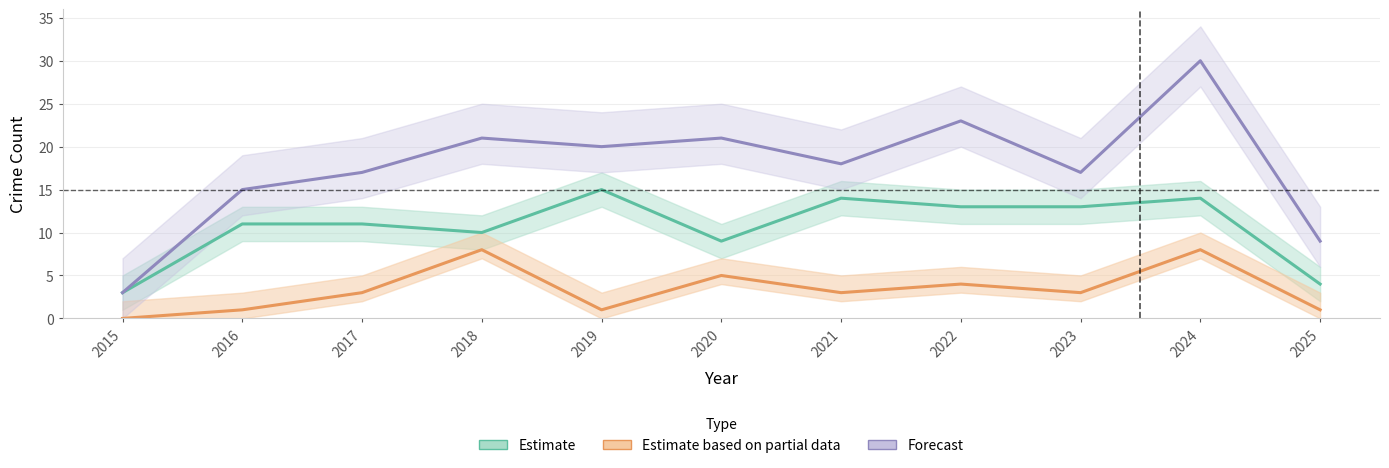

True or false: Estimate based on partial data and Estimate intersect in this chart.

False